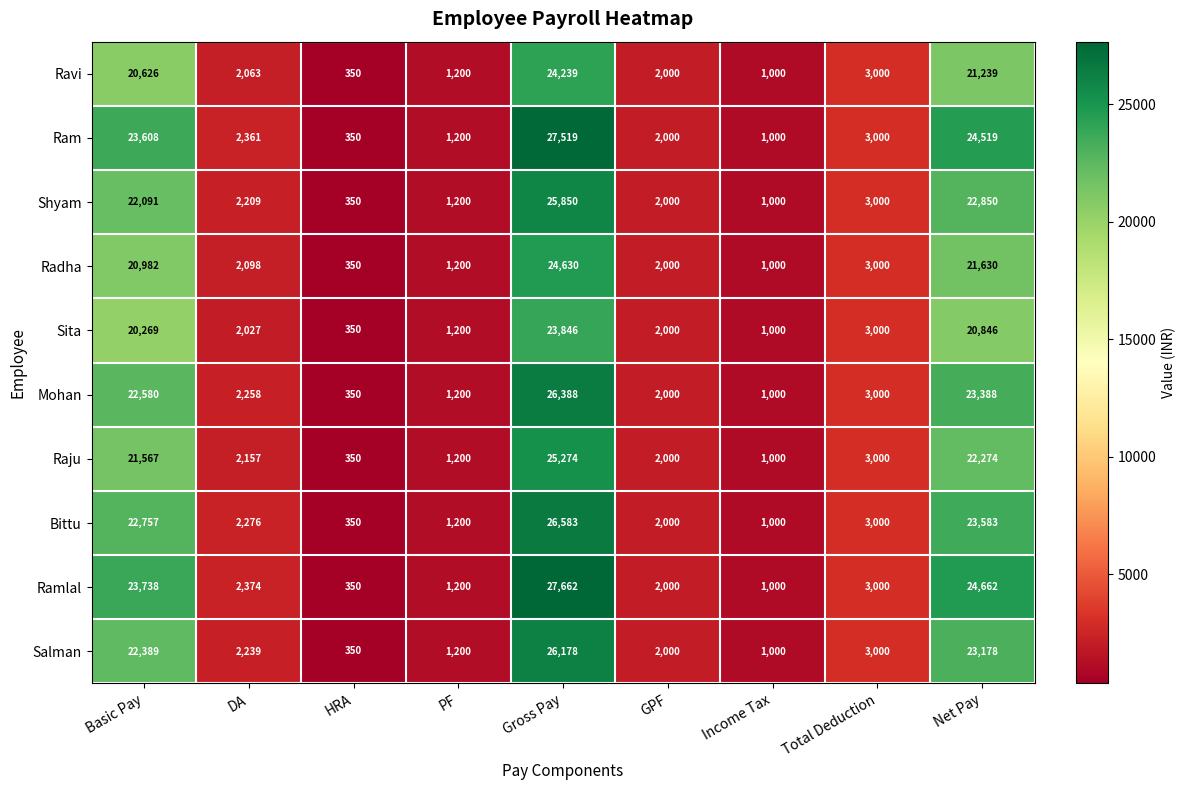

At which label does Shyam first exceed 2209?

Basic Pay